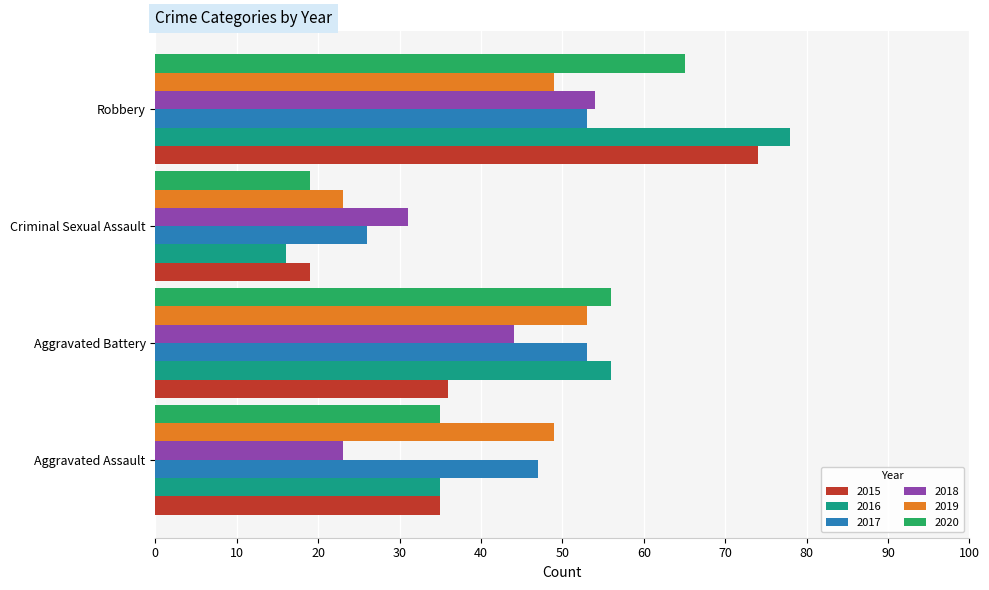

What is the spread (max minus min) of values at Aggravated Assault?

26